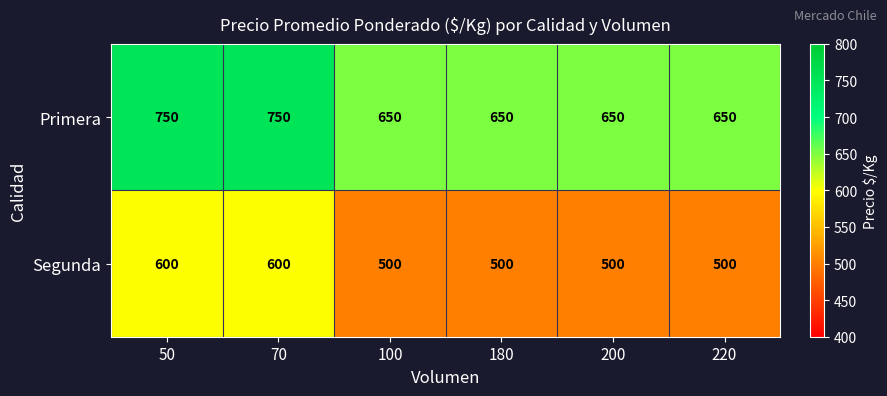

What is the total value across all series at 100?

1150